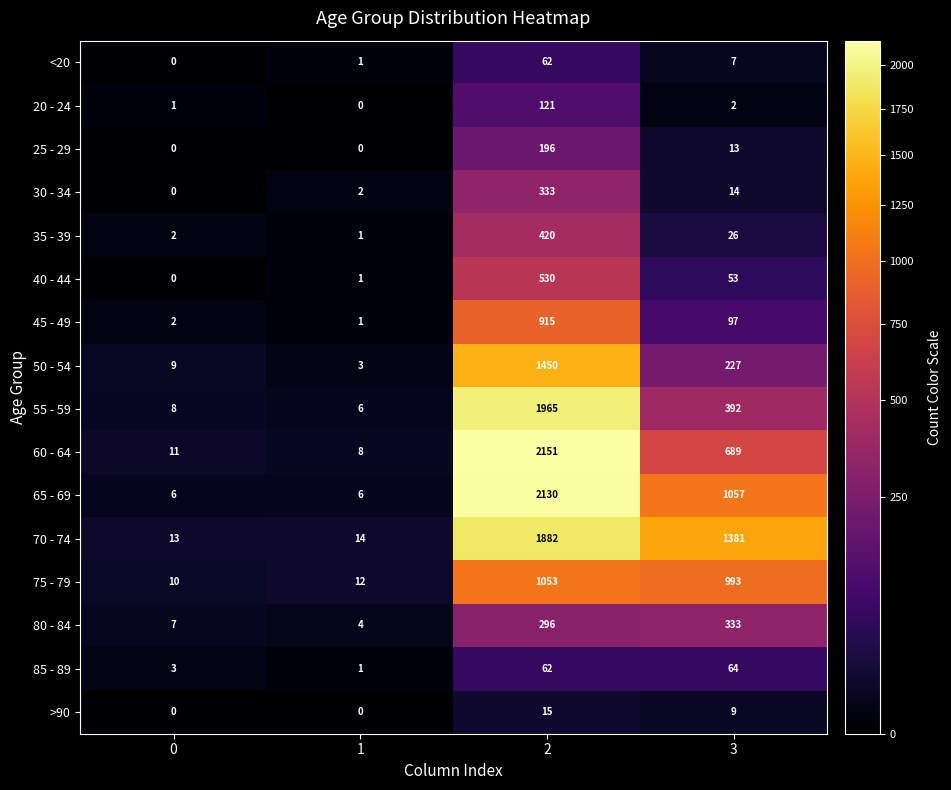

Which series has the widest spread of values?

60 - 64